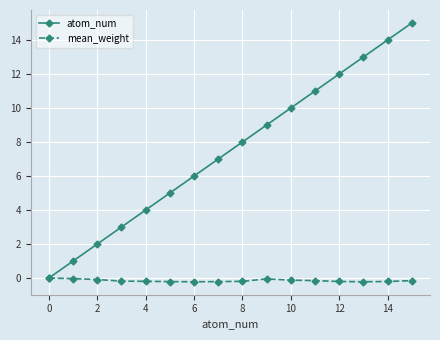

What is the value of the atom_num point at the 4th from the left?

3.0